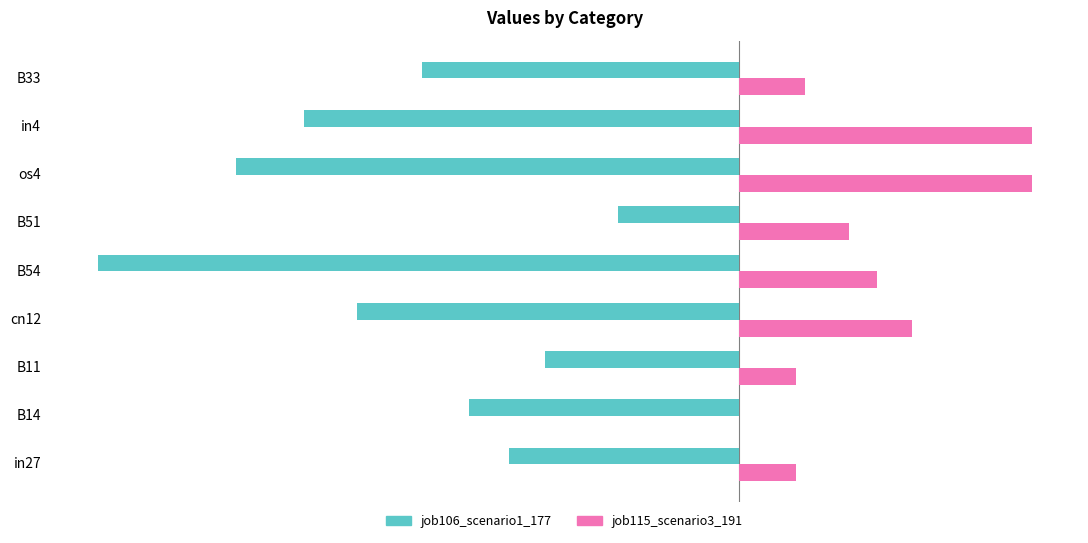

What are all the series names shown in the legend?

job106_scenario1_177, job115_scenario3_191